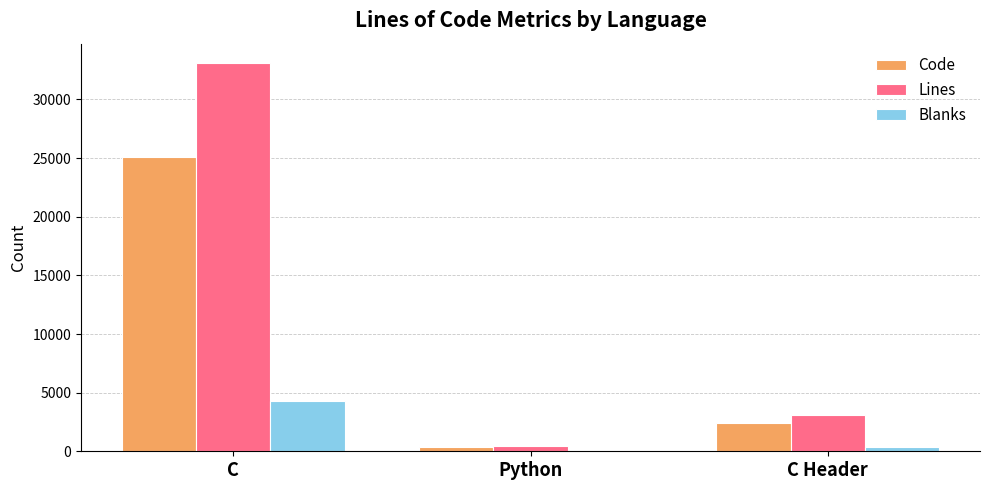

Between C and Python, which series saw the biggest shift?

Lines